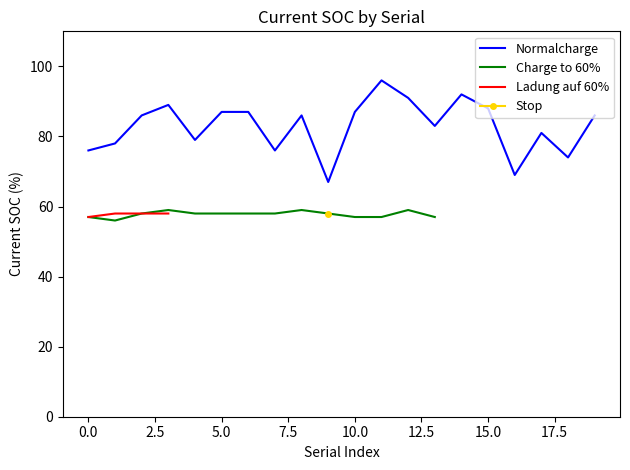

What is the minimum value for Normalcharge?

67